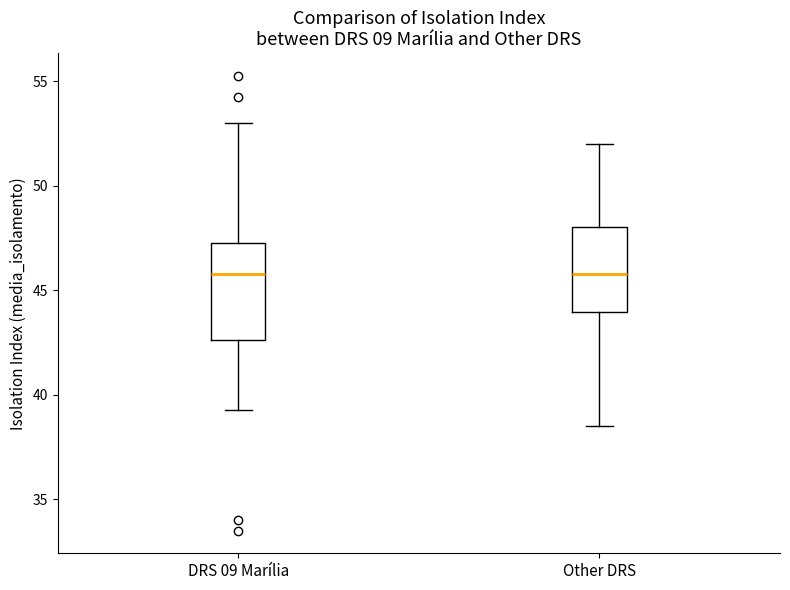

Which box is the tallest, from its lower edge to its upper edge?

DRS 09 Marília